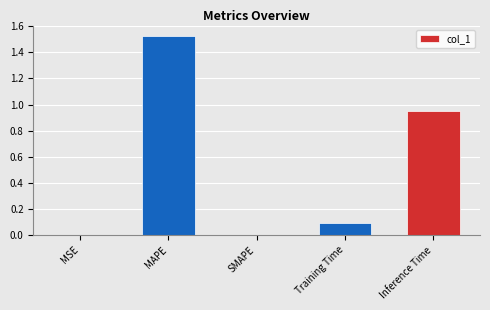

The chart shows a value of 0.6 at SMAPE. True or false?

False